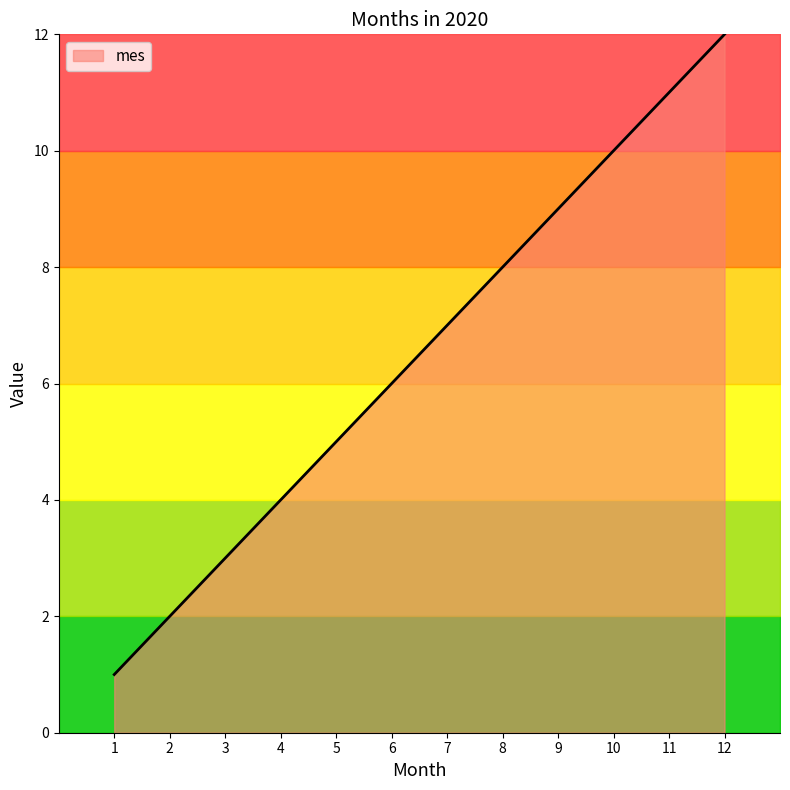

List the labels in order of value, largest first.

12, 11, 10, 9, 8, 7, 6, 5, 4, 3, 2, 1